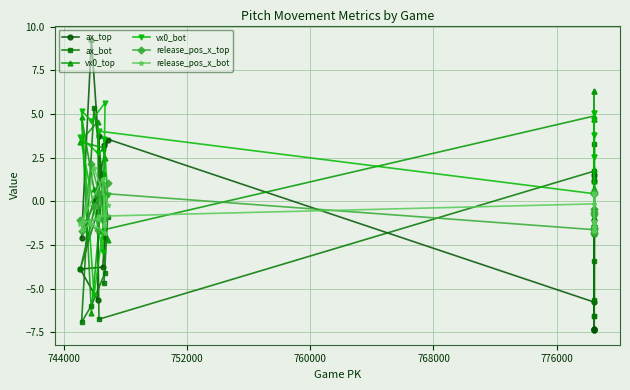

How many lines are shown in the chart?

6